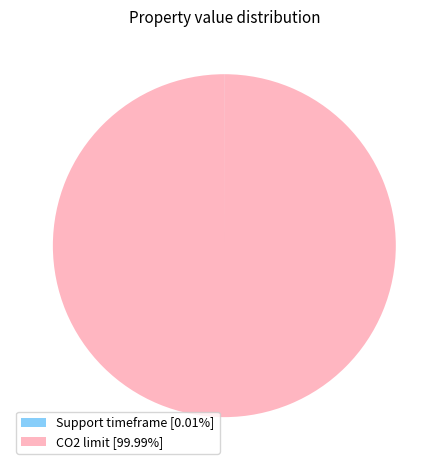

Is there a majority slice in this chart?

Yes